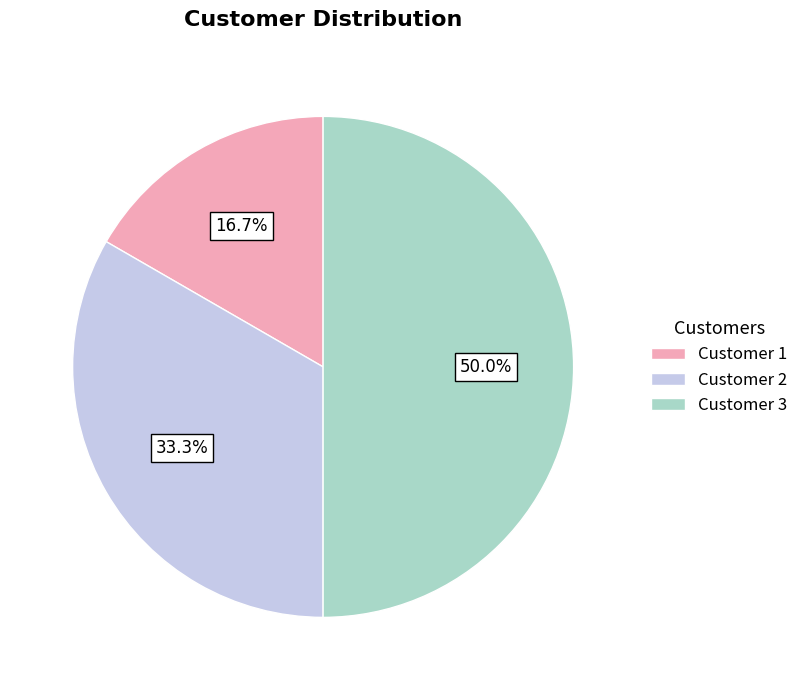

Is it true that Customer 1 is 17% of the pie?

True